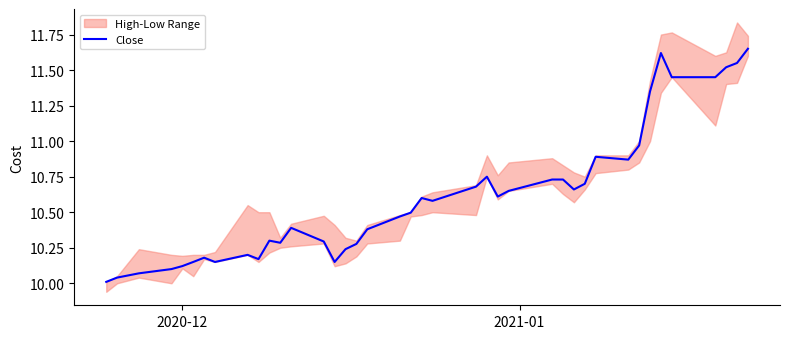

Does the chart display data point markers on the line(s)?

No